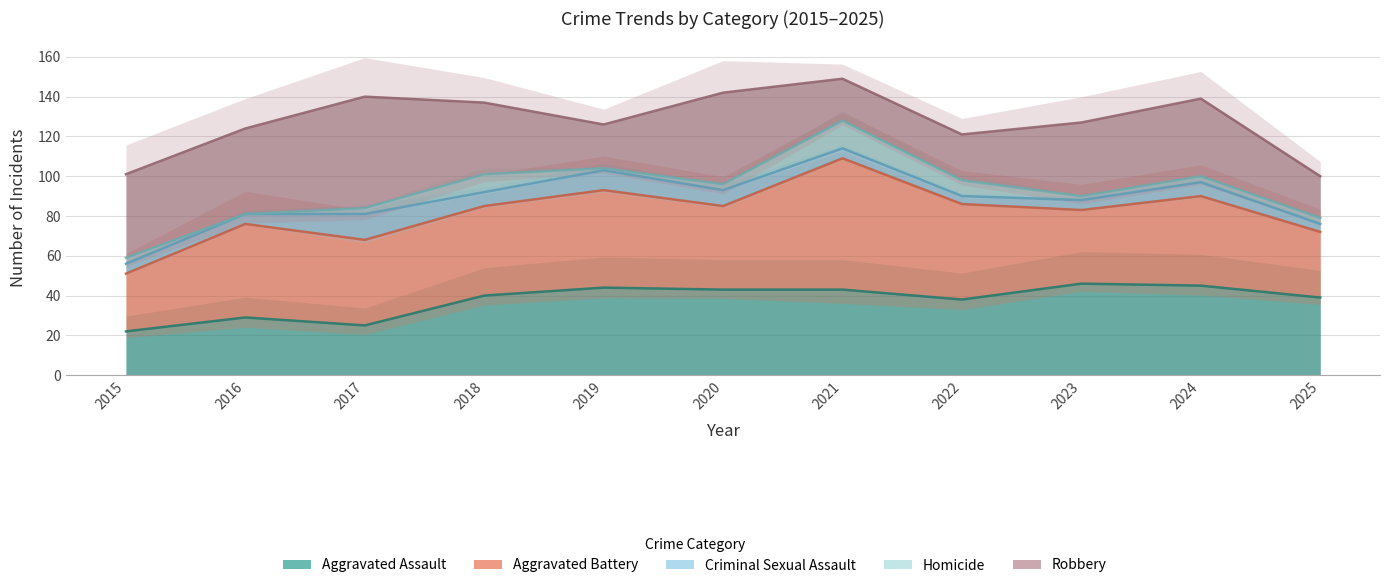

List the series in order of their peak value, lowest first.

Criminal Sexual Assault, Homicide, Aggravated Assault, Robbery, Aggravated Battery